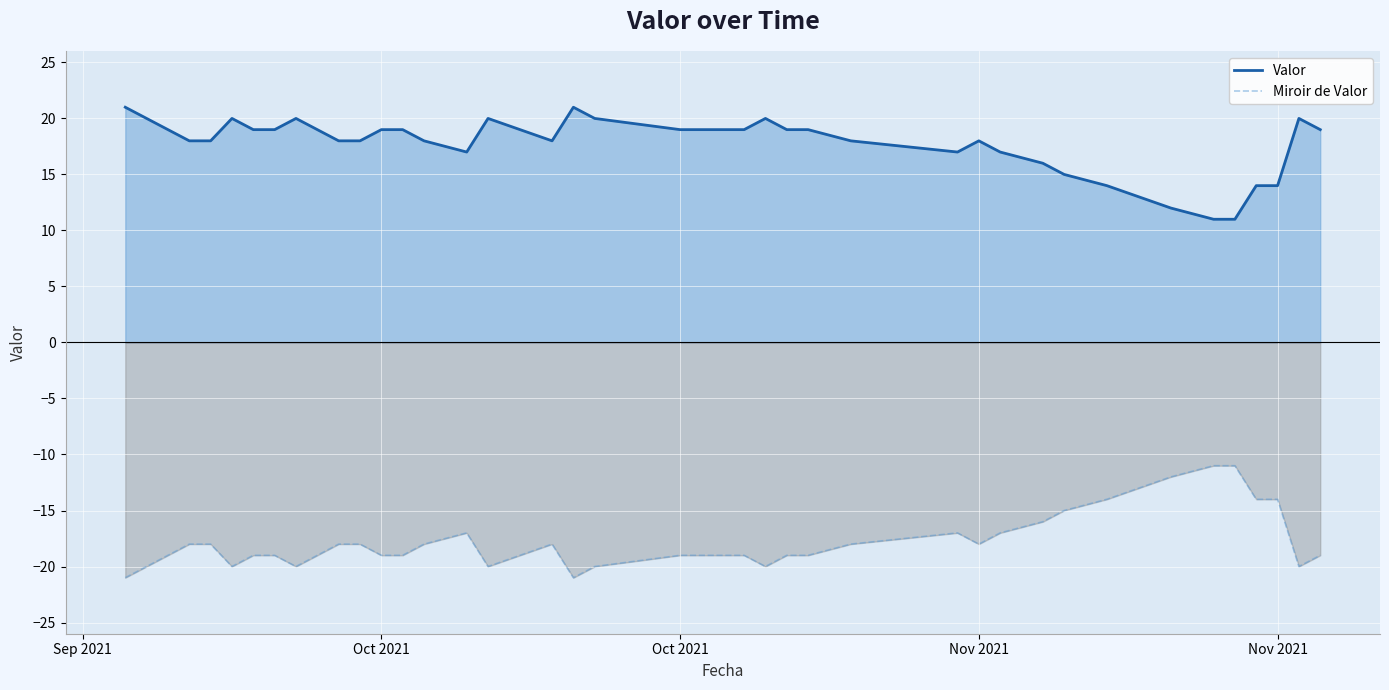

How many series are shown in this chart?

2